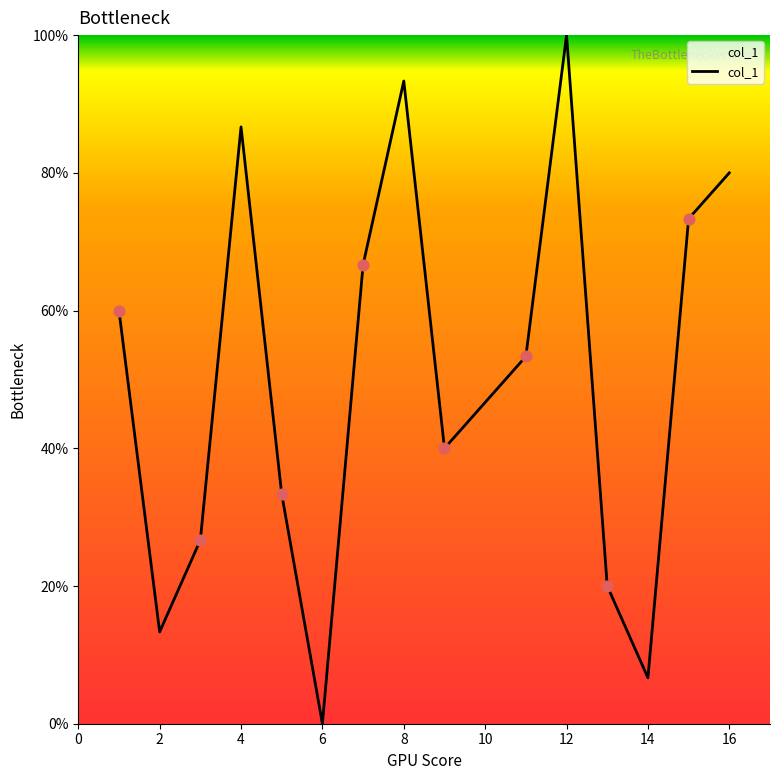

What is the greatest value displayed?

100.0